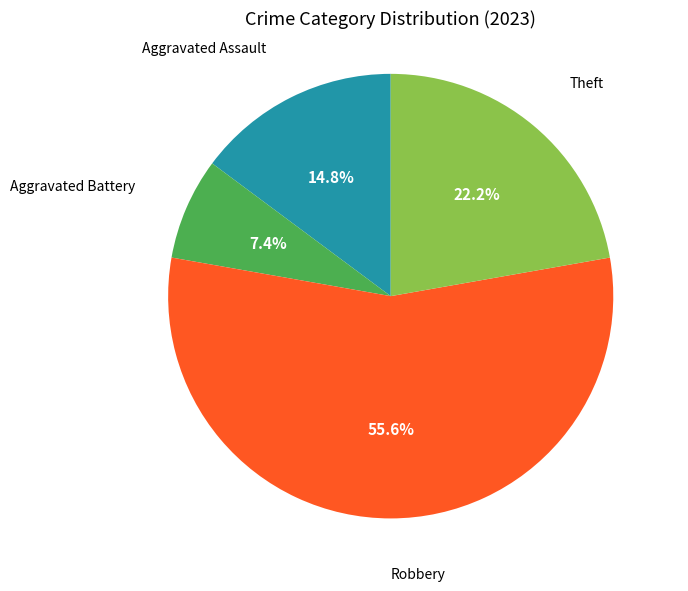

Is there a majority slice in this chart?

Yes